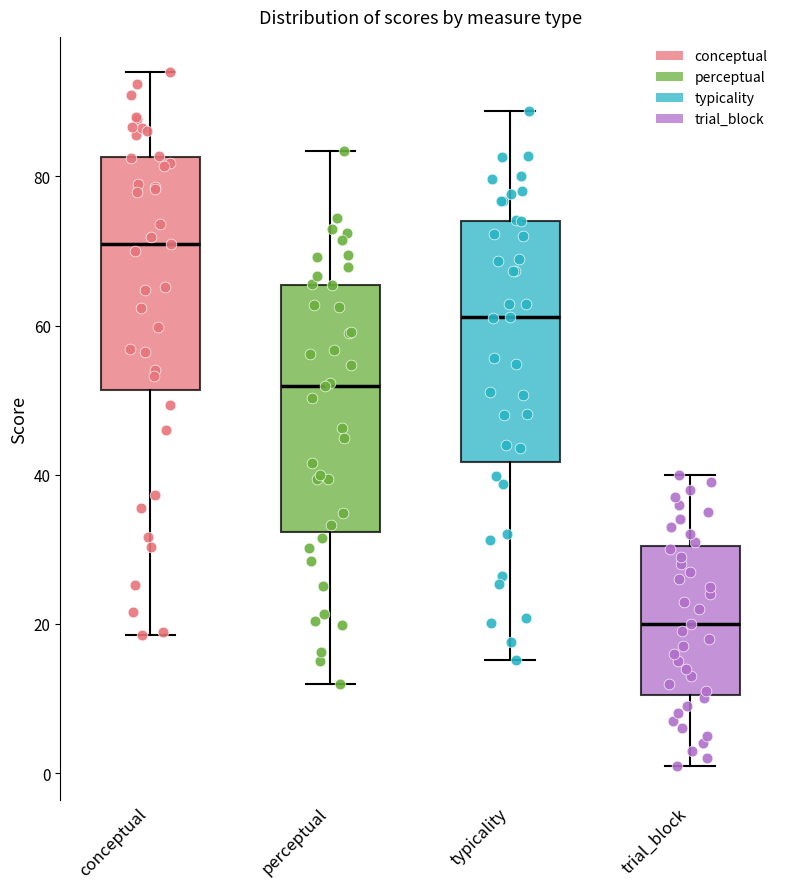

Where does the upper whisker of the box for perceptual end on the y-axis? The values are not printed on the chart, so give them approximately, as read against the axis.

84